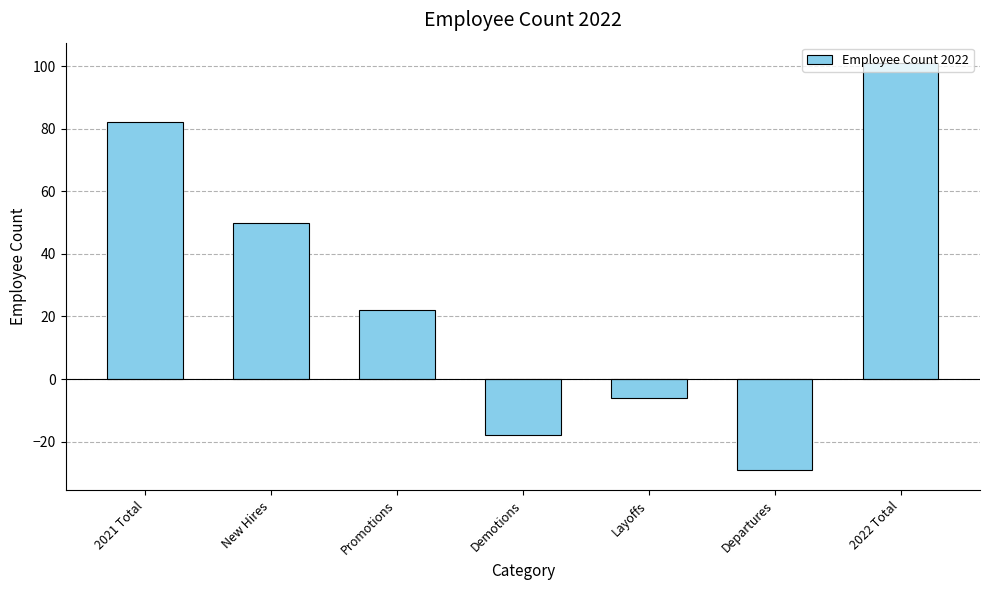

What is the value of the 1st bar from the left?

82